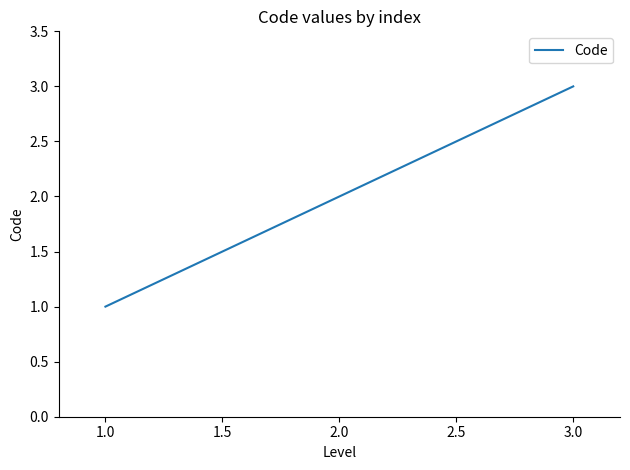

List the labels in order of value, largest first.

3.0, 2.0, 1.0